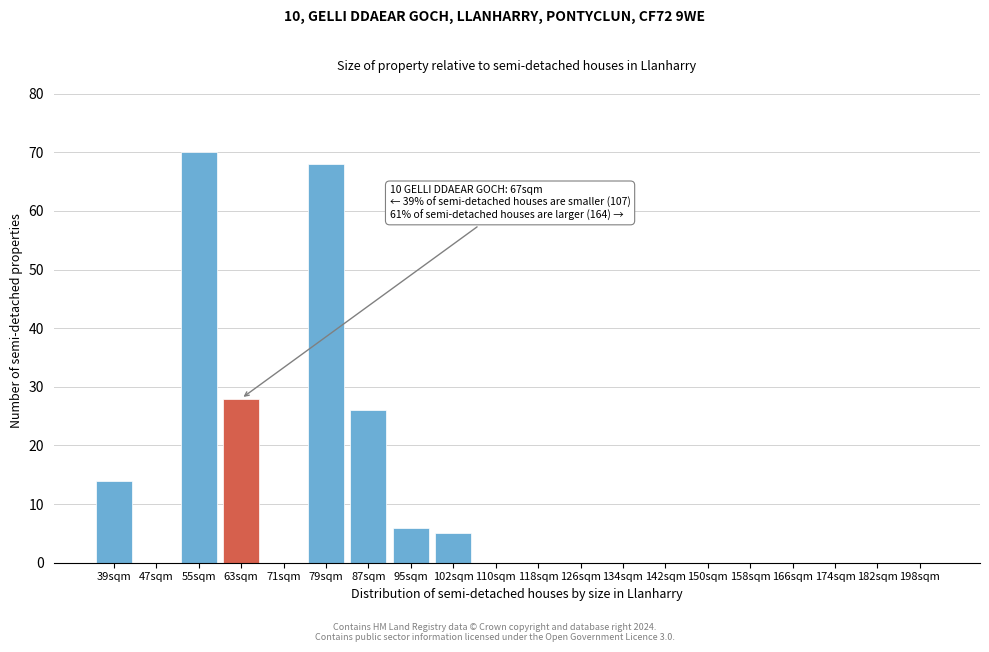

Reading left to right, transcribe all the data shown in this chart.

39sqm=14	47sqm=0	55sqm=70	63sqm=28	71sqm=0	79sqm=68	87sqm=26	95sqm=6	102sqm=5	110sqm=0	118sqm=0	126sqm=0	134sqm=0	142sqm=0	150sqm=0	158sqm=0	166sqm=0	174sqm=0	182sqm=0	198sqm=0